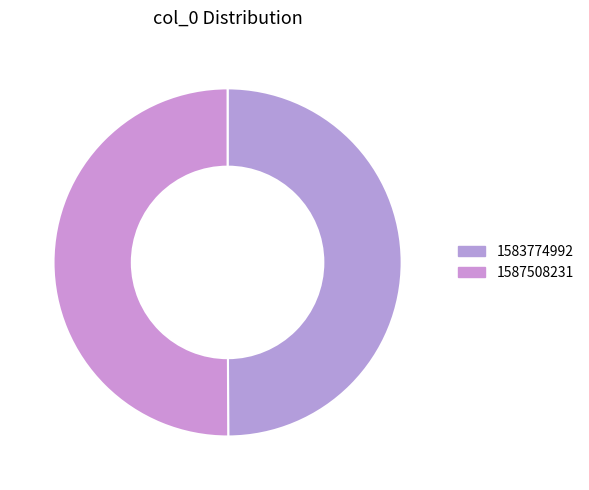

Which has a higher value, 1583774992 or 1587508231?

1587508231